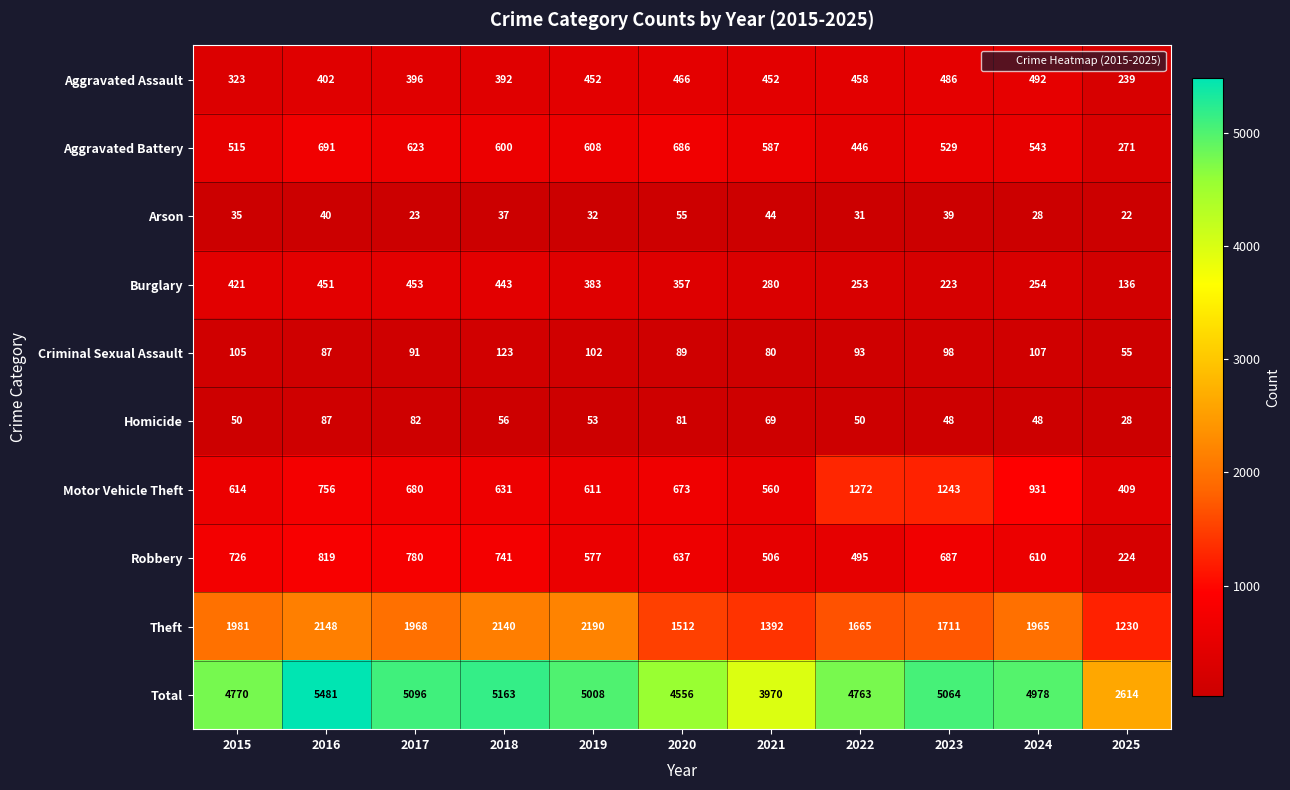

At which category does the chart reach its peak across all series?

2016